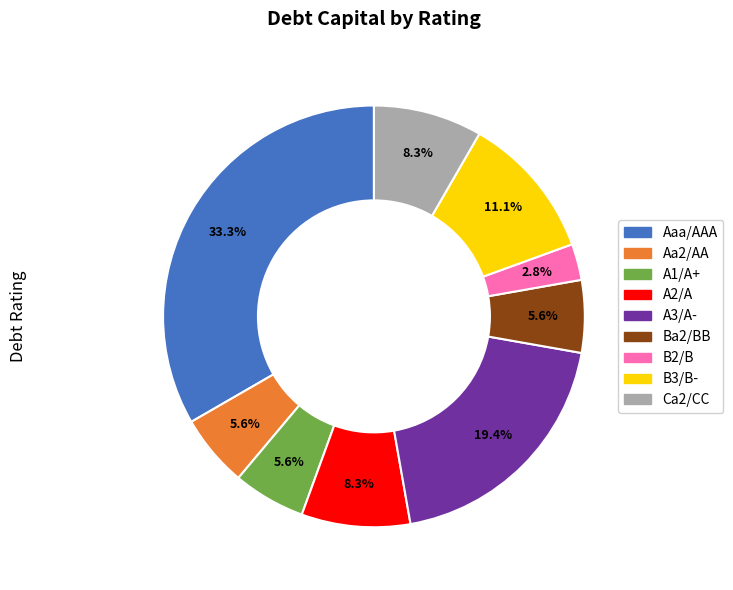

To the nearest percent, what portion does B3/B- represent?

11%